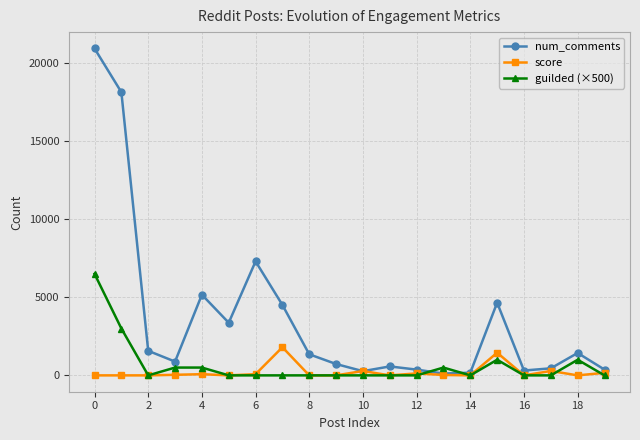

Which series has the largest total across all categories?

num_comments